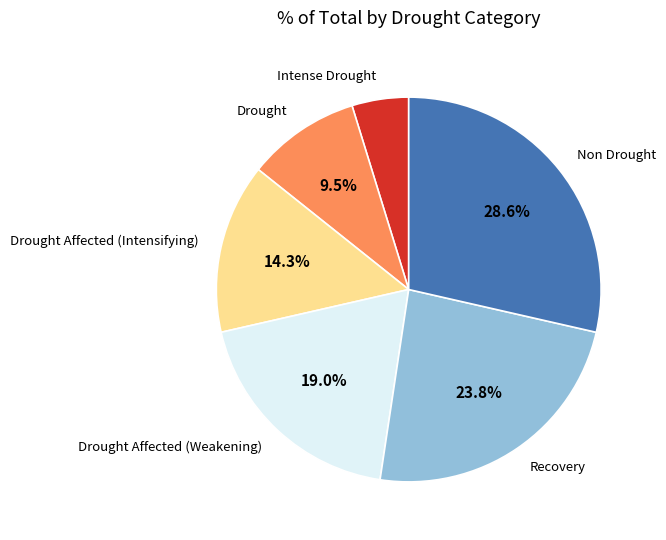

How many slices are in this pie chart?

6